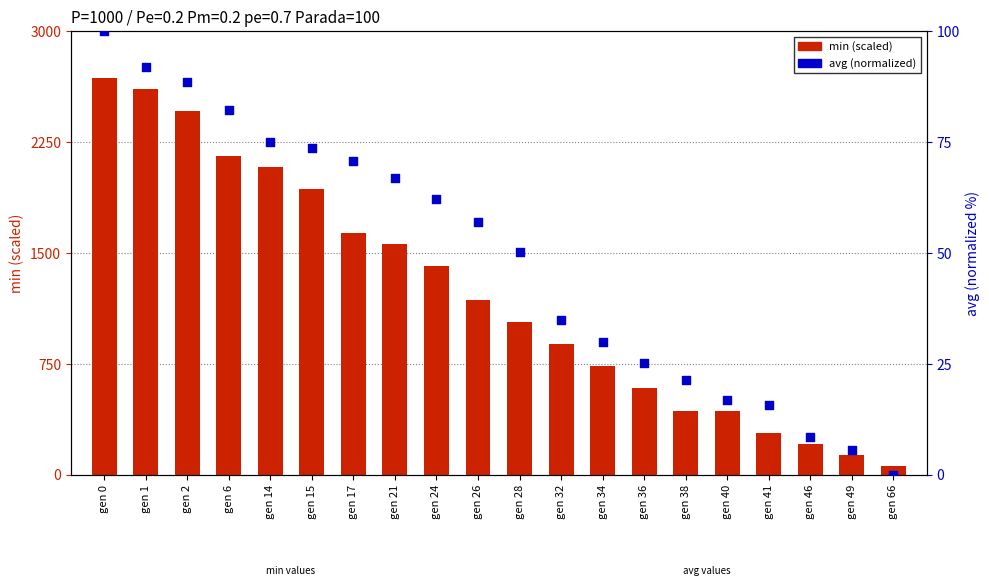

At which category is the sum across all series the highest?

gen 0